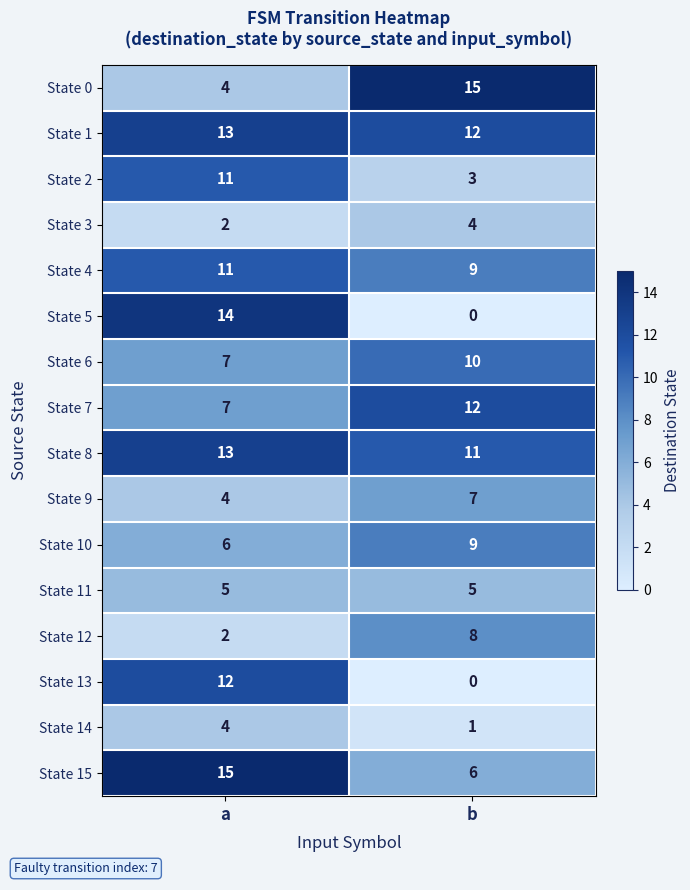

True or false: State 10 has a value of 5 at b.

False